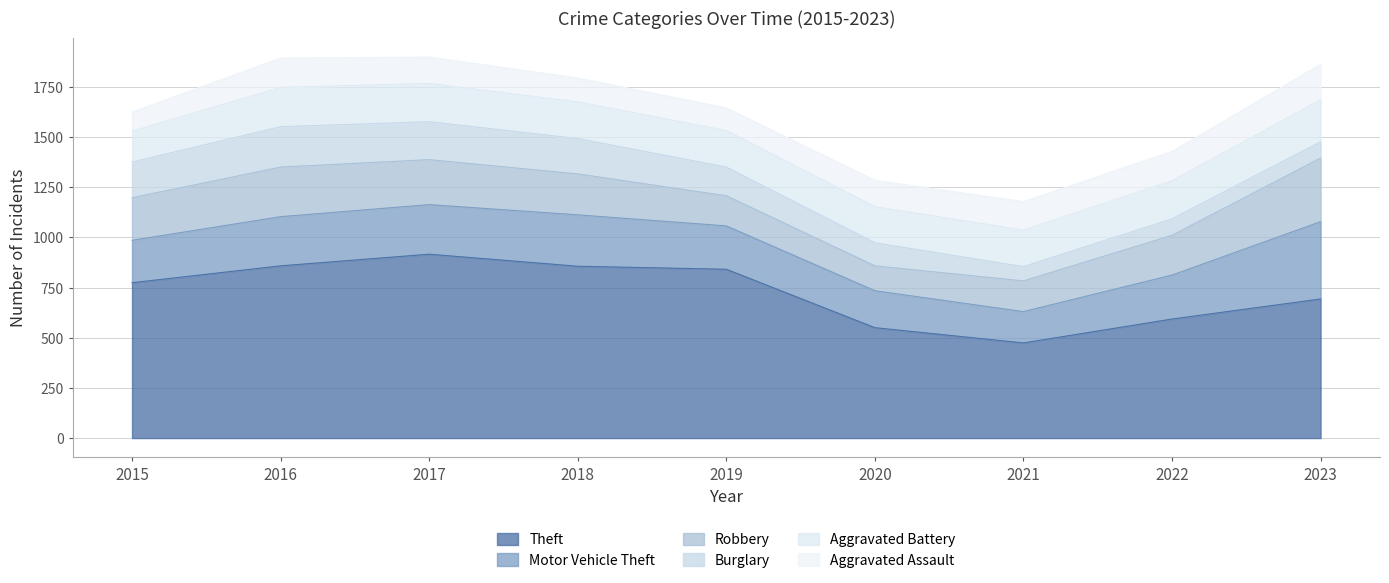

Reading right to left, list all the values displayed in this chart.

Theft: 693	593	474	550	841	856	916	858	774
Motor Vehicle Theft: 385	219	156	184	216	256	247	245	211
Robbery: 317	198	153	124	150	204	224	247	212
Burglary: 81	82	71	115	143	176	189	201	178
Aggravated Battery: 209	190	182	180	182	183	191	196	154
Aggravated Assault: 177	146	142	131	113	119	131	146	95